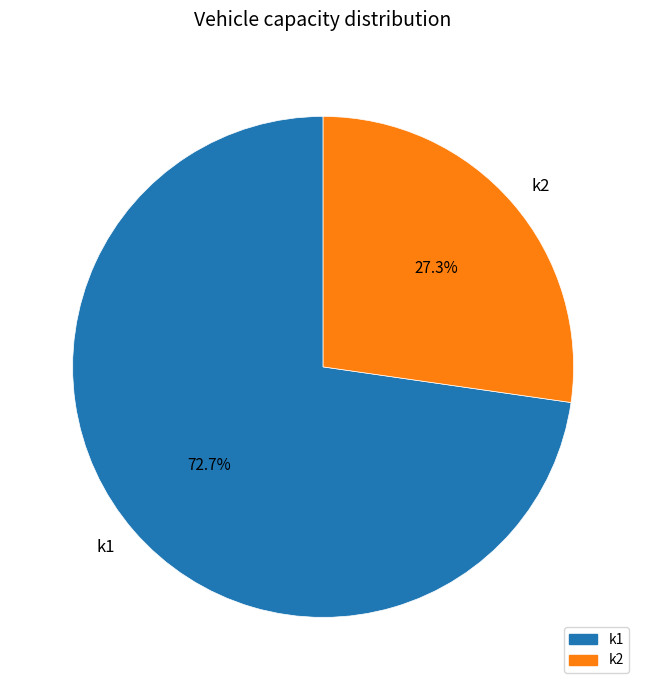

Which category has the smallest portion of the pie?

k2